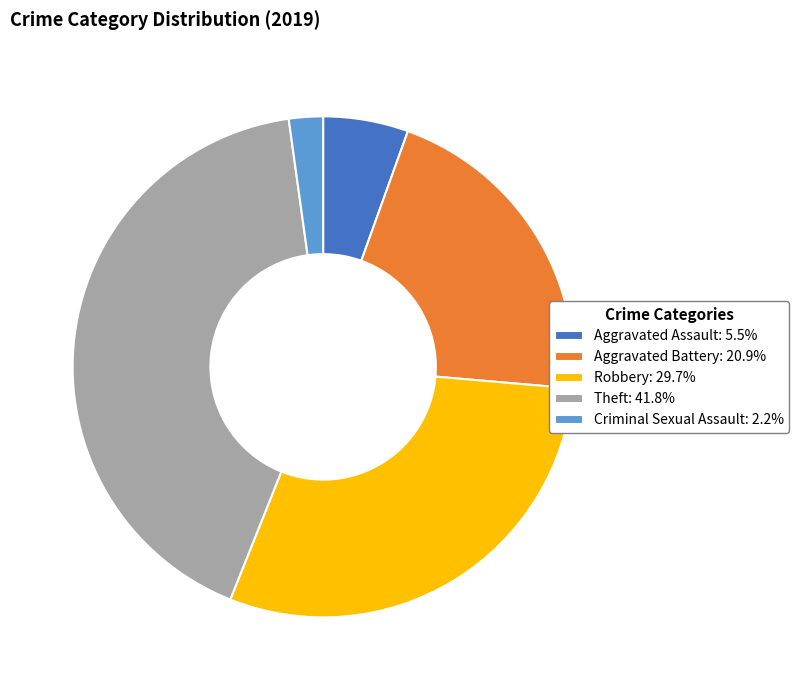

Is there any slice that represents more than half of the pie?

No